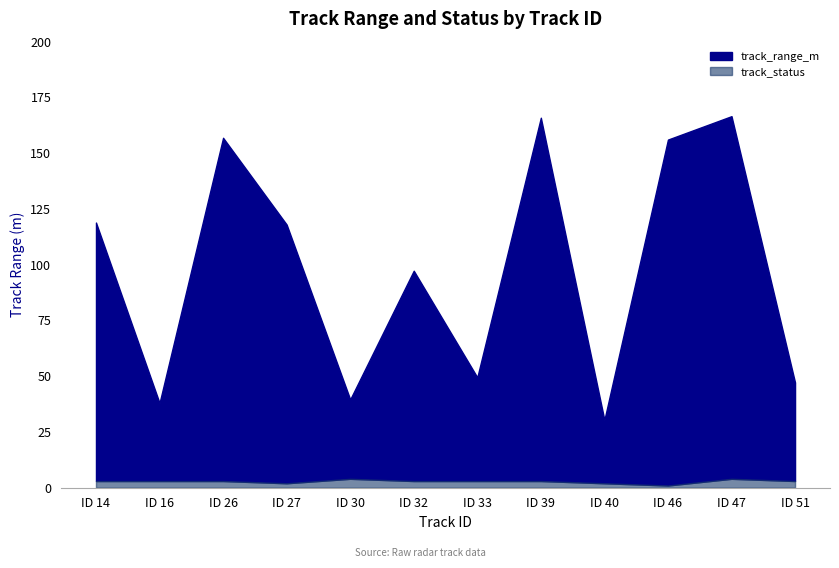

The track_status series shows 4.0 at ID 47. True or false?

True